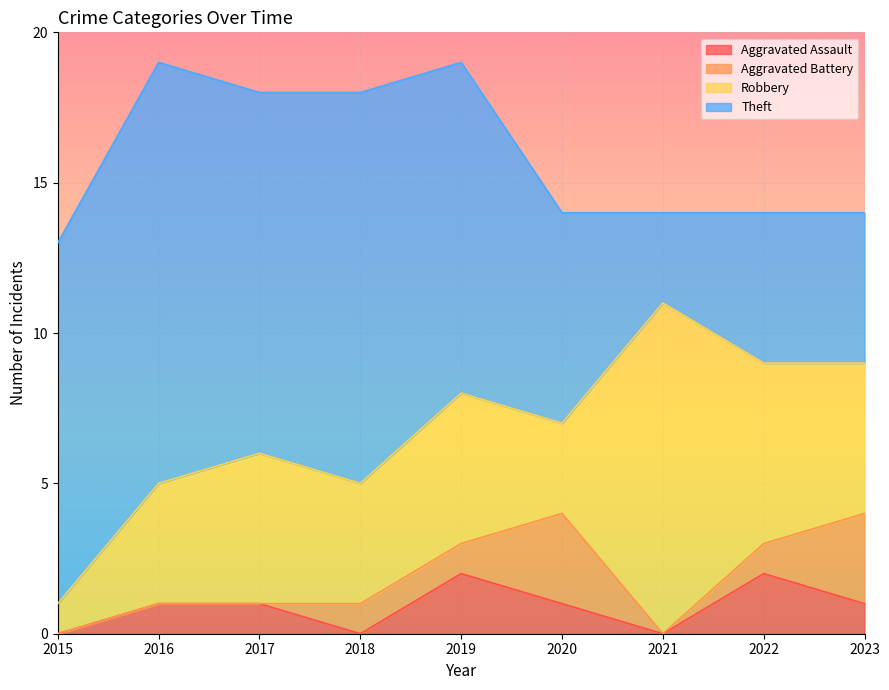

Does the chart display data point markers on the line(s)?

No